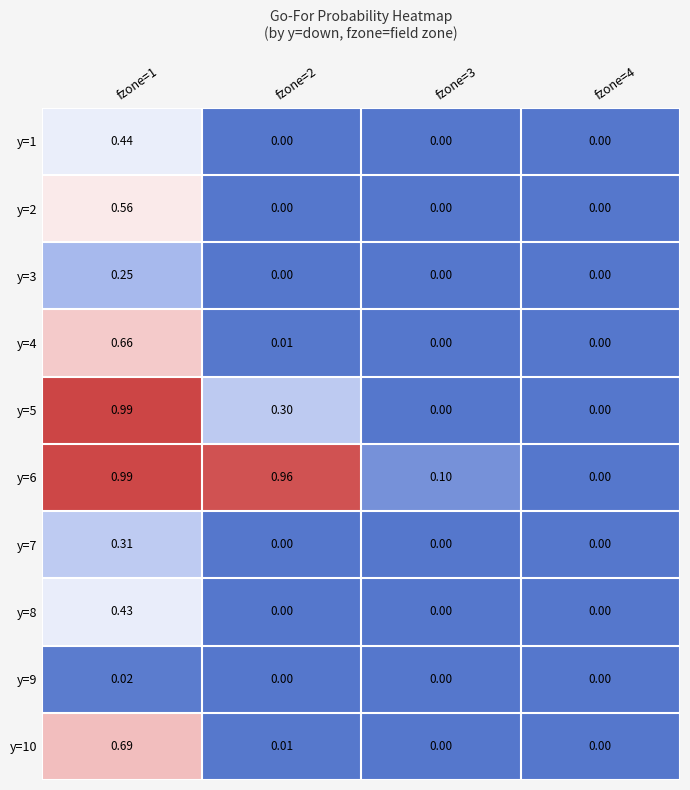

How many values in the y=4 series exceed 0?

2